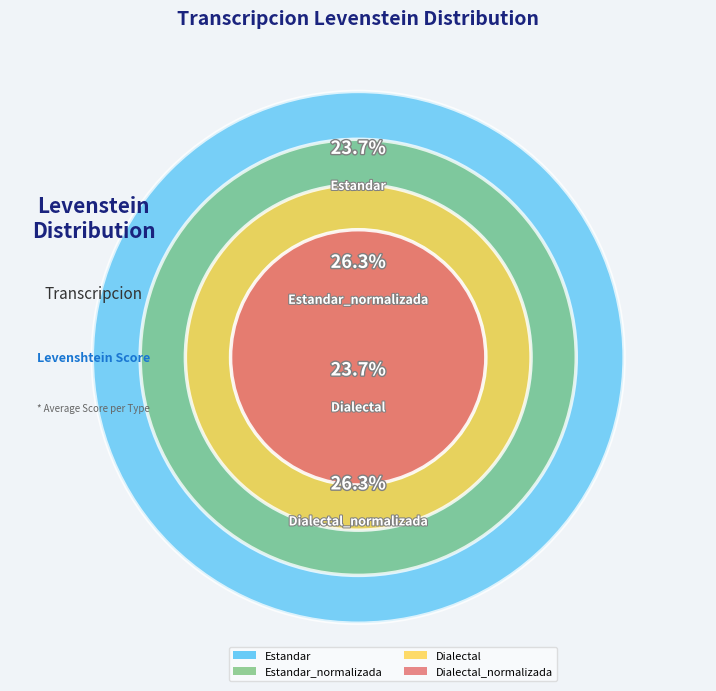

Which slice is the smallest?

Estandar